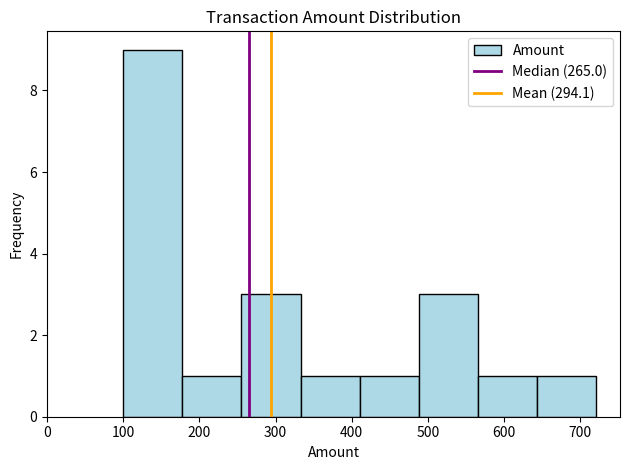

What is the height of the bar covering 100 to 180 on the x-axis? Neither the bar edges nor the heights are printed on the chart, so give them approximately, as read against the axes.

9